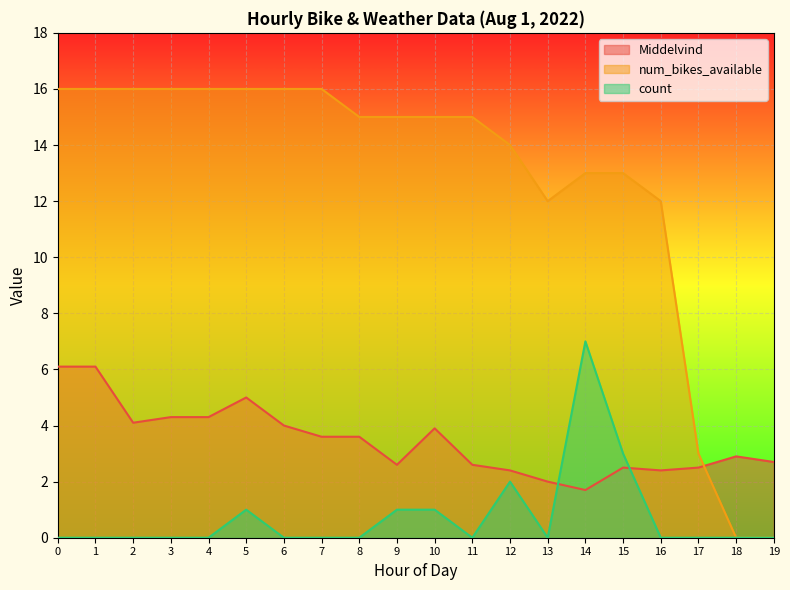

What is the difference between the maximum and second lowest values in the count series?

7.0